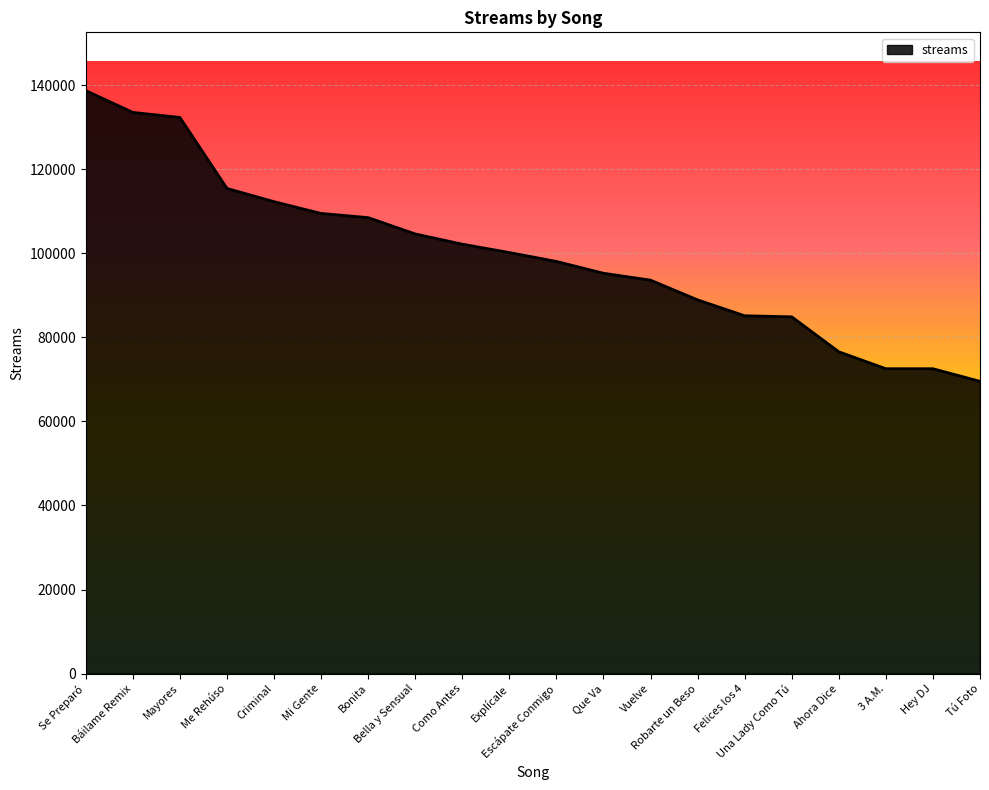

What is the maximum value shown in the chart?

138681